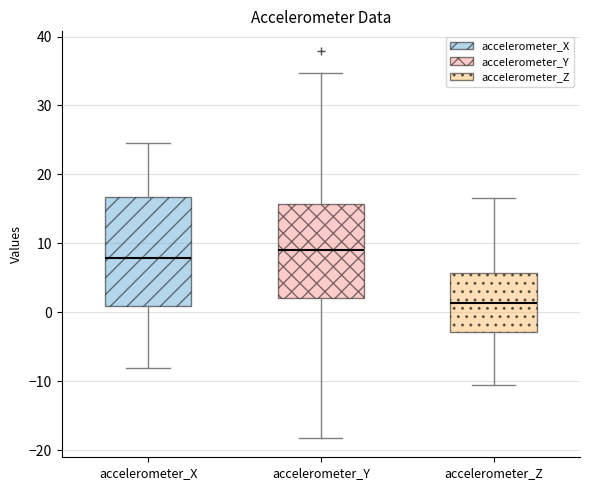

Reading left to right, read every box against the y-axis: the position of its median line, the range the box covers, and the ends of its whiskers. The values are not printed on the chart, so give them approximately, as read against the axis.

accelerometer_X: median 8, box 1 to 17, whiskers -8 to 25
accelerometer_Y: median 9, box 2 to 16, whiskers -18 to 35
accelerometer_Z: median 1, box -3 to 6, whiskers -11 to 17